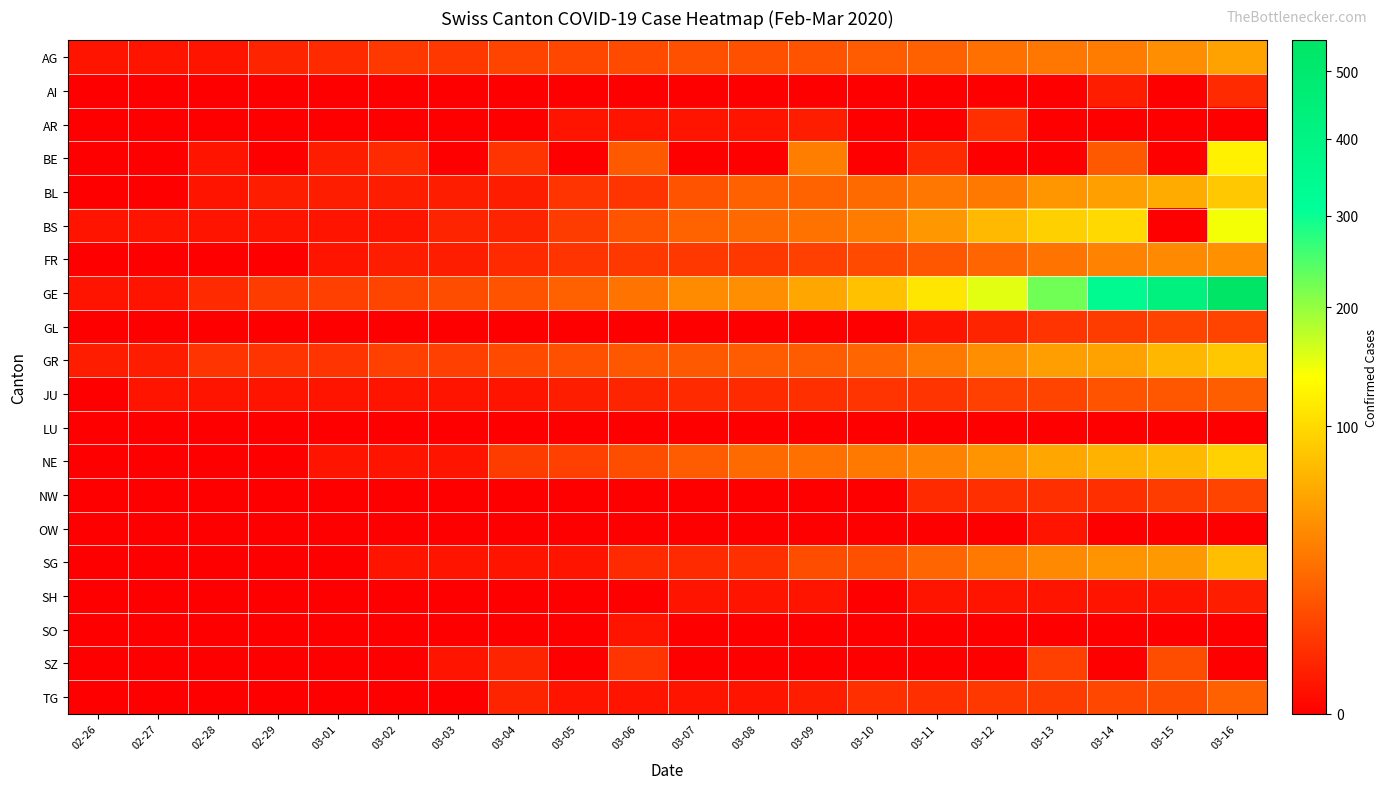

Reading right to left, extract all data points from this chart.

AG: 03-16=56	03-15=43	03-14=33	03-13=30	03-12=27	03-11=20	03-10=18	03-09=15	03-08=14	03-07=14	03-06=12	03-05=11	03-04=10	03-03=7	03-02=7	03-01=4	02-29=3	02-28=1	02-27=1	02-26=1
AI: 03-16=4	03-15=0	03-14=2	03-13=0	03-12=0	03-11=0	03-10=0	03-09=0	03-08=0	03-07=0	03-06=0	03-05=0	03-04=0	03-03=0	03-02=0	03-01=0	02-29=0	02-28=0	02-27=0	02-26=0
AR: 03-16=0	03-15=0	03-14=0	03-13=0	03-12=5	03-11=0	03-10=0	03-09=2	03-08=1	03-07=1	03-06=1	03-05=1	03-04=0	03-03=0	03-02=0	03-01=0	02-29=0	02-28=0	02-27=0	02-26=0
BE: 03-16=123	03-15=0	03-14=17	03-13=0	03-12=0	03-11=4	03-10=0	03-09=34	03-08=0	03-07=0	03-06=17	03-05=0	03-04=6	03-03=0	03-02=4	03-01=2	02-29=0	02-28=1	02-27=0	02-26=0
BL: 03-16=85	03-15=62	03-14=54	03-13=48	03-12=31	03-11=30	03-10=24	03-09=21	03-08=20	03-07=15	03-06=6	03-05=6	03-04=2	03-03=2	03-02=2	03-01=2	02-29=2	02-28=1	02-27=0	02-26=0
BS: 03-16=143	03-15=0	03-14=100	03-13=92	03-12=73	03-11=49	03-10=33	03-09=28	03-08=24	03-07=21	03-06=15	03-05=8	03-04=3	03-03=3	03-02=1	03-01=1	02-29=1	02-28=1	02-27=1	02-26=1
FR: 03-16=45	03-15=40	03-14=36	03-13=29	03-12=22	03-11=16	03-10=12	03-09=9	03-08=7	03-07=7	03-06=7	03-05=6	03-04=4	03-03=2	03-02=2	03-01=1	02-29=0	02-28=0	02-27=0	02-26=0
GE: 03-16=549	03-15=425	03-14=343	03-13=224	03-12=153	03-11=112	03-10=79	03-09=59	03-08=44	03-07=42	03-06=29	03-05=20	03-04=15	03-03=13	03-02=10	03-01=9	02-29=8	02-28=4	02-27=1	02-26=1
GL: 03-16=10	03-15=10	03-14=8	03-13=6	03-12=3	03-11=1	03-10=0	03-09=0	03-08=0	03-07=0	03-06=0	03-05=0	03-04=0	03-03=0	03-02=0	03-01=0	02-29=0	02-28=0	02-27=0	02-26=0
GR: 03-16=84	03-15=71	03-14=56	03-13=53	03-12=43	03-11=31	03-10=22	03-09=18	03-08=18	03-07=17	03-06=16	03-05=14	03-04=12	03-03=9	03-02=9	03-01=6	02-29=6	02-28=6	02-27=2	02-26=2
JU: 03-16=19	03-15=16	03-14=15	03-13=10	03-12=9	03-11=6	03-10=6	03-09=5	03-08=4	03-07=4	03-06=3	03-05=2	03-04=1	03-03=1	03-02=1	03-01=1	02-29=1	02-28=1	02-27=1	02-26=0
LU: 03-16=0	03-15=0	03-14=0	03-13=0	03-12=0	03-11=0	03-10=0	03-09=0	03-08=0	03-07=0	03-06=0	03-05=0	03-04=0	03-03=0	03-02=0	03-01=0	02-29=0	02-28=0	02-27=0	02-26=0
NE: 03-16=93	03-15=74	03-14=68	03-13=59	03-12=46	03-11=37	03-10=31	03-09=27	03-08=24	03-07=18	03-06=13	03-05=9	03-04=8	03-03=1	03-02=1	03-01=1	02-29=0	02-28=0	02-27=0	02-26=0
NW: 03-16=10	03-15=8	03-14=5	03-13=5	03-12=5	03-11=4	03-10=0	03-09=0	03-08=0	03-07=0	03-06=0	03-05=0	03-04=0	03-03=0	03-02=0	03-01=0	02-29=0	02-28=0	02-27=0	02-26=0
OW: 03-16=0	03-15=0	03-14=0	03-13=1	03-12=0	03-11=0	03-10=0	03-09=0	03-08=0	03-07=0	03-06=0	03-05=0	03-04=0	03-03=0	03-02=0	03-01=0	02-29=0	02-28=0	02-27=0	02-26=0
SG: 03-16=78	03-15=50	03-14=47	03-13=40	03-12=31	03-11=22	03-10=14	03-09=13	03-08=5	03-07=4	03-06=4	03-05=1	03-04=1	03-03=1	03-02=1	03-01=0	02-29=0	02-28=0	02-27=0	02-26=0
SH: 03-16=2	03-15=1	03-14=1	03-13=1	03-12=1	03-11=1	03-10=0	03-09=1	03-08=1	03-07=1	03-06=0	03-05=0	03-04=0	03-03=0	03-02=0	03-01=0	02-29=0	02-28=0	02-27=0	02-26=0
SO: 03-16=0	03-15=0	03-14=0	03-13=0	03-12=0	03-11=0	03-10=0	03-09=0	03-08=0	03-07=0	03-06=1	03-05=0	03-04=0	03-03=0	03-02=0	03-01=0	02-29=0	02-28=0	02-27=0	02-26=0
SZ: 03-16=0	03-15=13	03-14=0	03-13=9	03-12=0	03-11=0	03-10=0	03-09=0	03-08=0	03-07=0	03-06=6	03-05=0	03-04=3	03-03=1	03-02=0	03-01=0	02-29=0	02-28=0	02-27=0	02-26=0
TG: 03-16=20	03-15=13	03-14=11	03-13=8	03-12=7	03-11=5	03-10=5	03-09=2	03-08=1	03-07=1	03-06=1	03-05=1	03-04=3	03-03=0	03-02=0	03-01=0	02-29=0	02-28=0	02-27=0	02-26=0